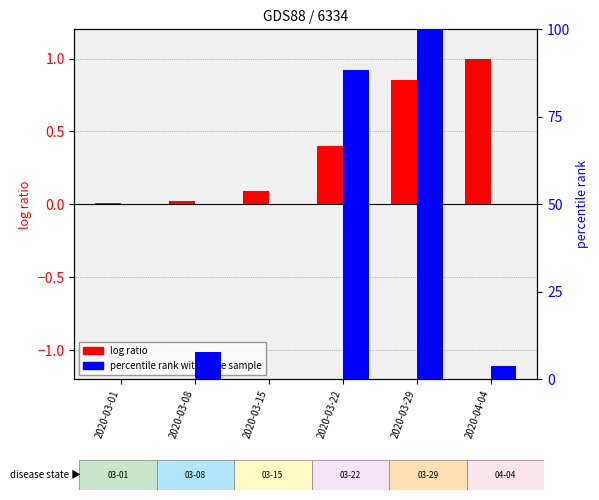

What is the difference between the log ratio values at 2020-03-01 and 2020-03-29?

0.8